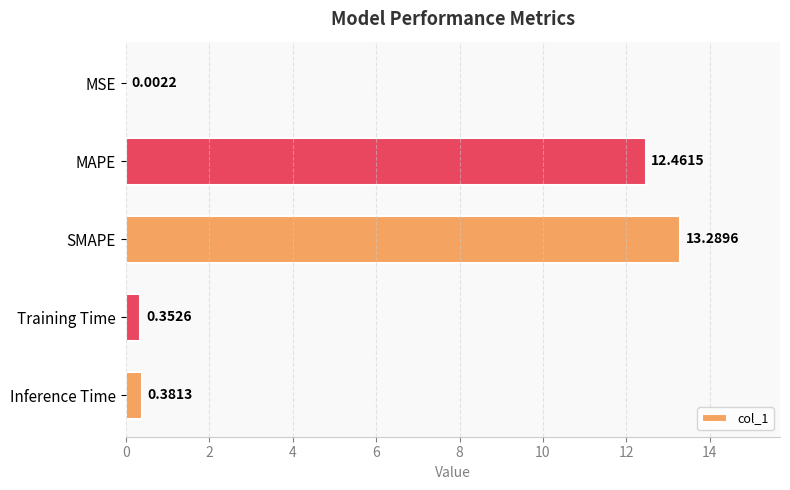

Which category has the highest value across all series?

SMAPE